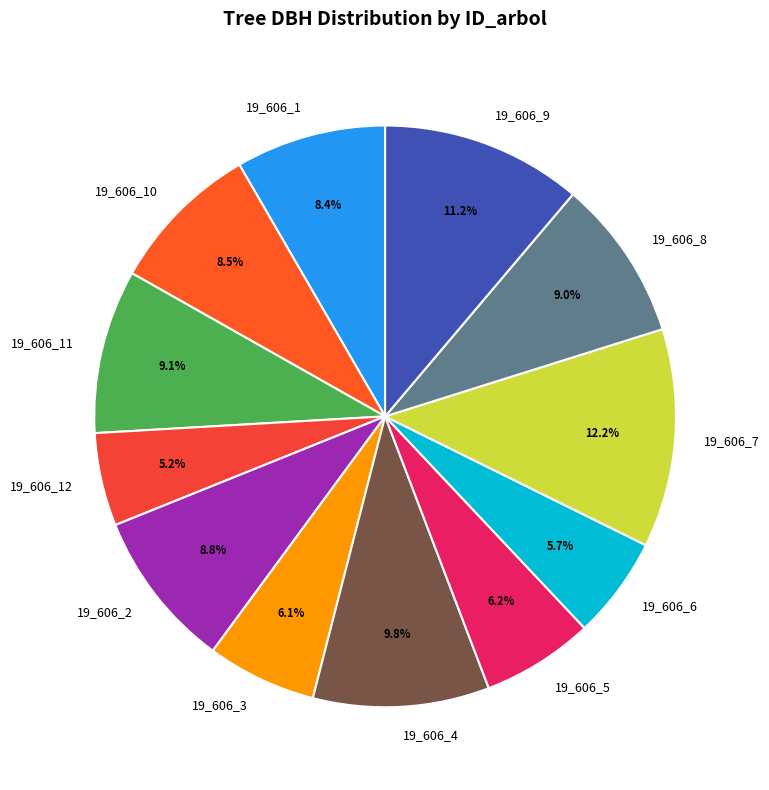

The 19_606_6 slice represents 1% of the pie. True or false?

False